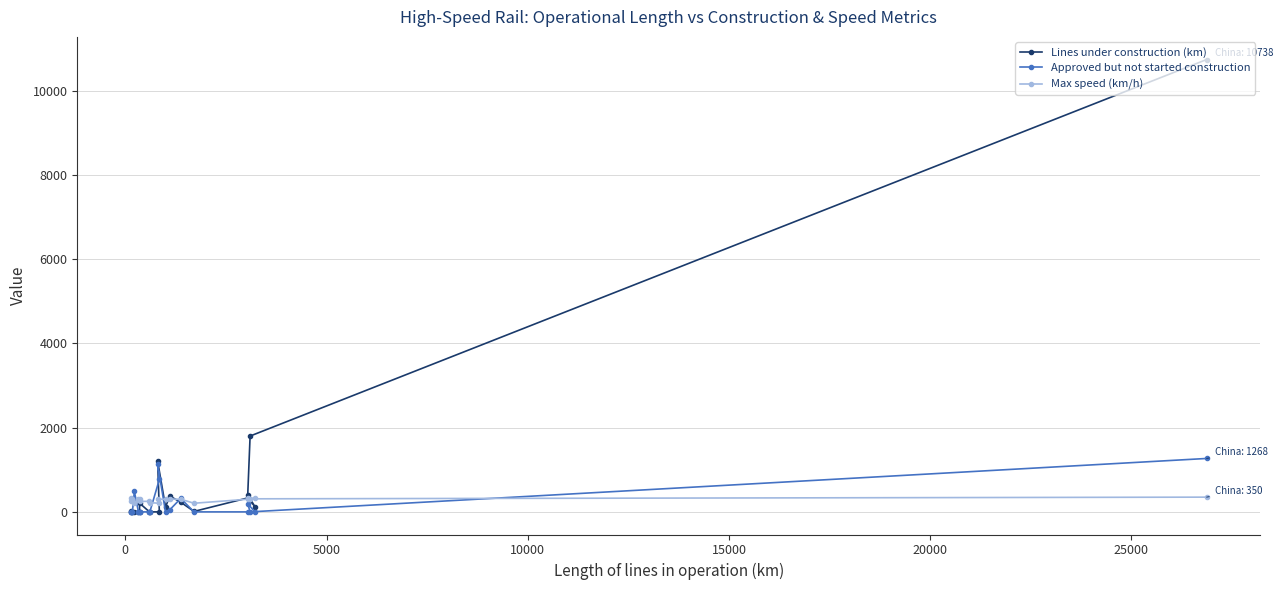

Which series has the widest spread of values?

Lines under construction (km)